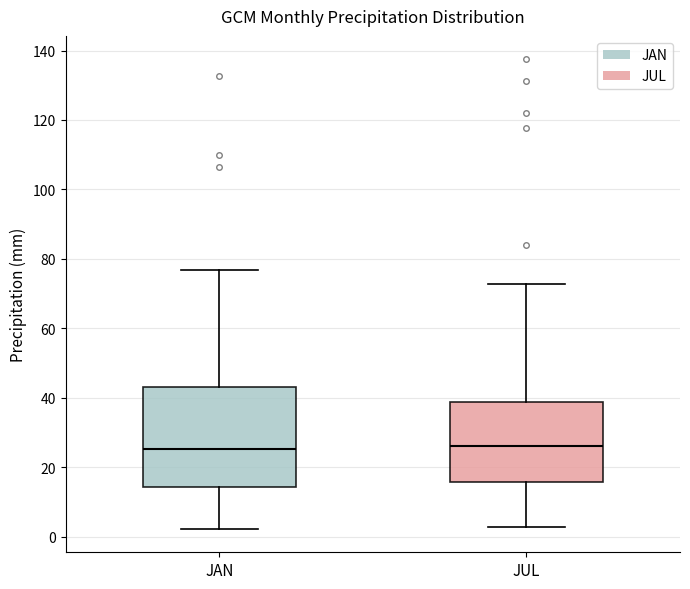

Reading left to right, transcribe this box plot: for each box, give where its median line is, the range the box spans, and where its two whiskers end, as read against the y-axis. The values are not printed on the chart, so give them approximately, as read against the axis.

JAN: median 26, box 14 to 44, whiskers 2 to 76
JUL: median 26, box 16 to 38, whiskers 2 to 72